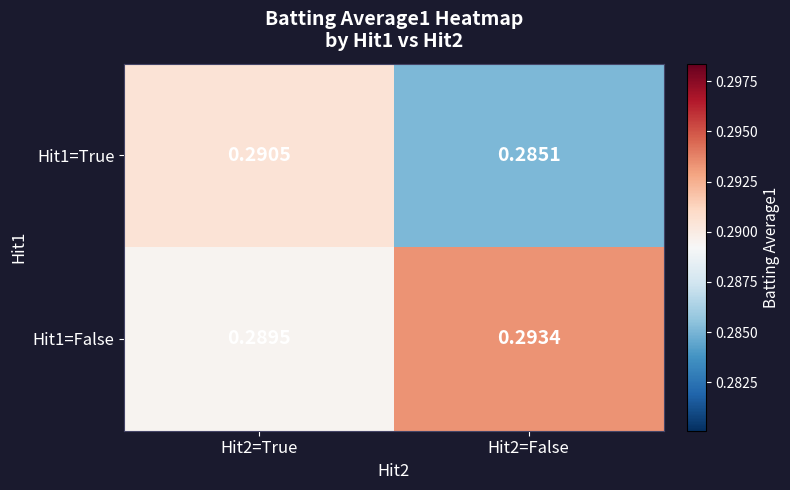

Between Hit2=True and Hit2=False, which series saw the biggest shift?

Hit1=True